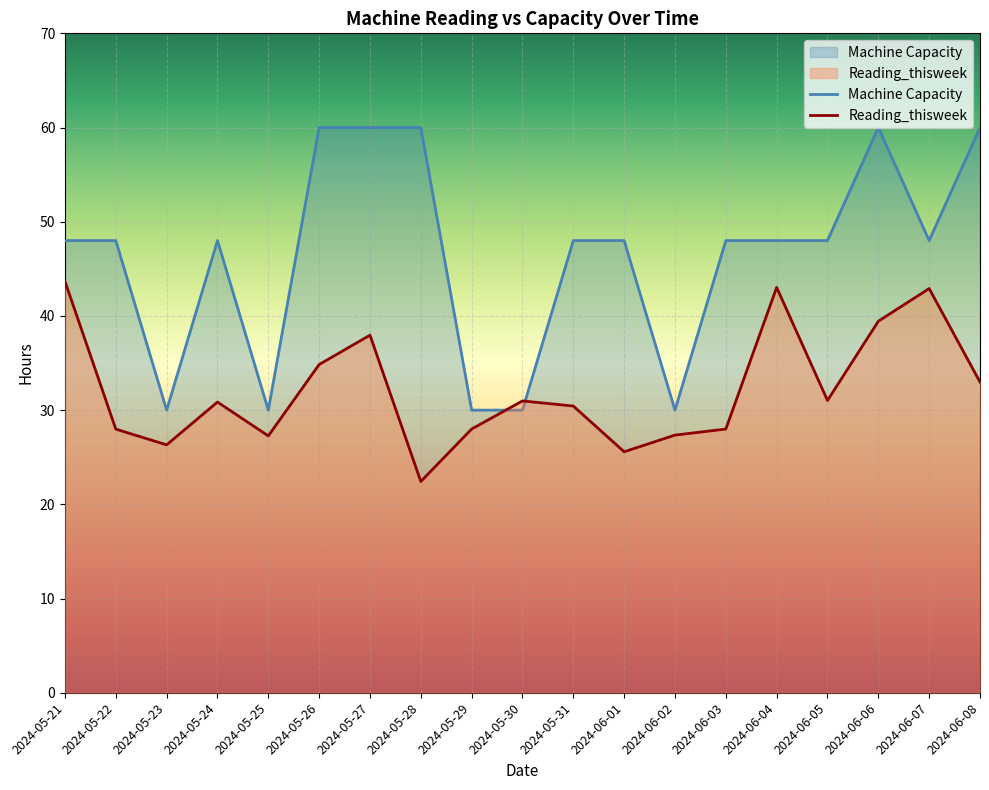

Which category has the highest value in the Machine Capacity series?

2024-05-26